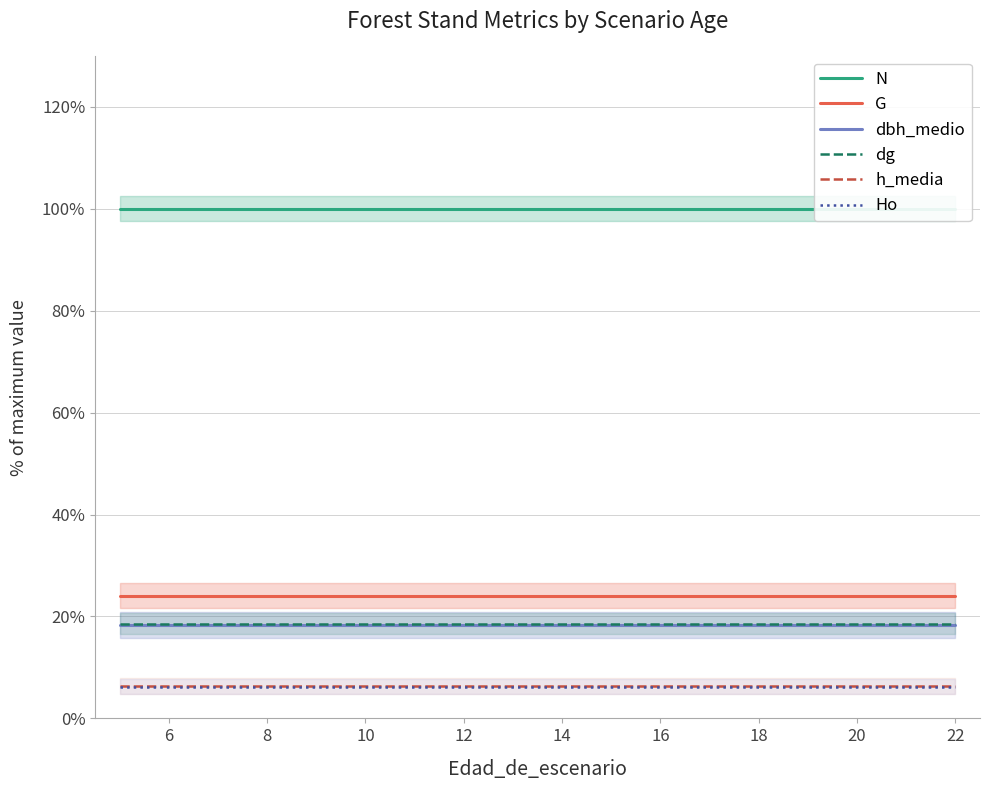

What is the approximate value of Ho at 16?

6.2